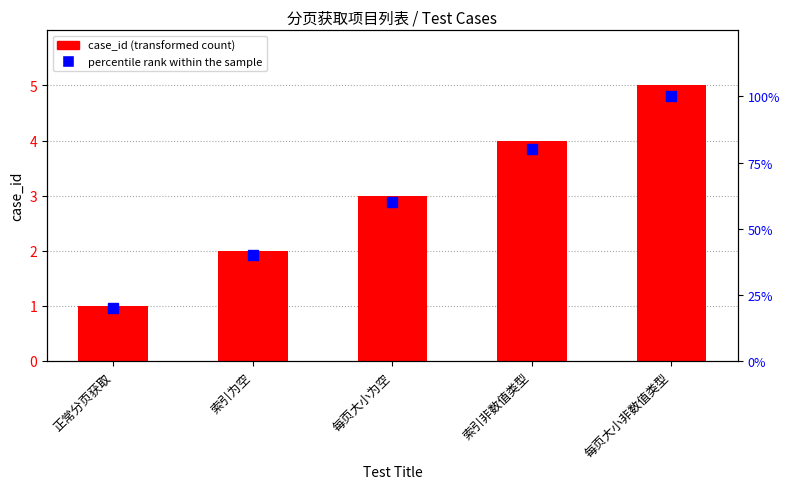

Between 每页大小为空 and 索引非数值类型, which series saw the biggest shift?

percentile rank within the sample